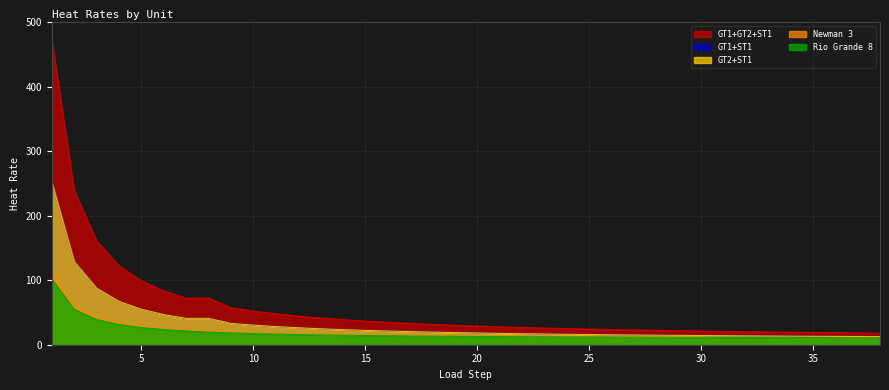

What is the difference between the maximum and minimum values in the GT1+ST1 series?

239.4